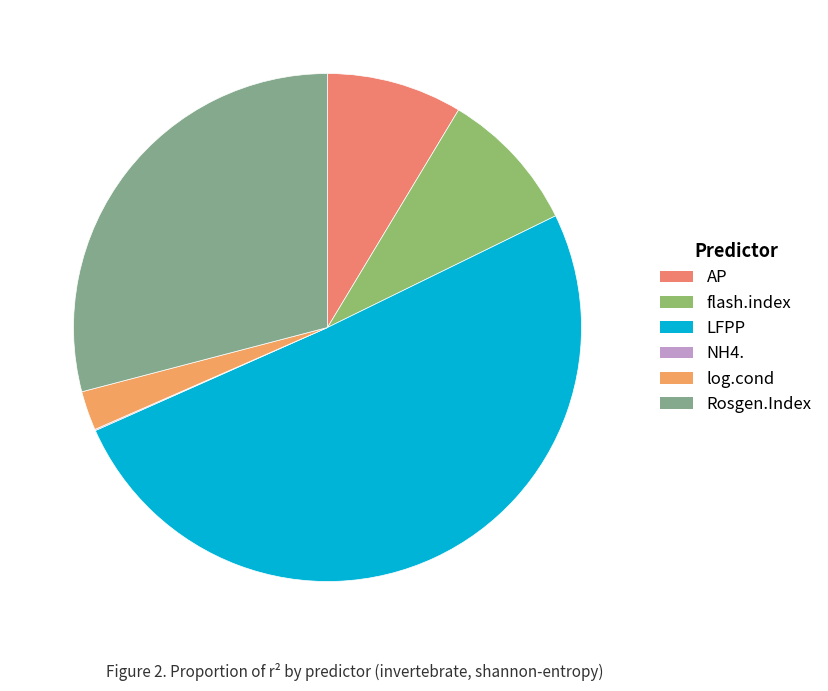

Rank the categories by value from lowest to highest.

NH4., log.cond, AP, flash.index, Rosgen.Index, LFPP